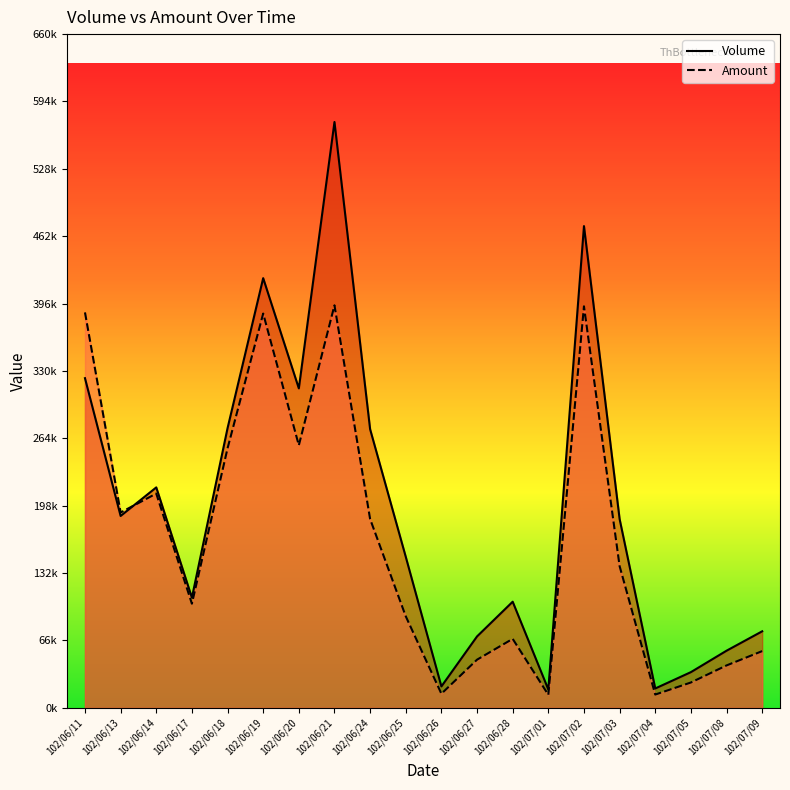

How many lines are shown in the chart?

2